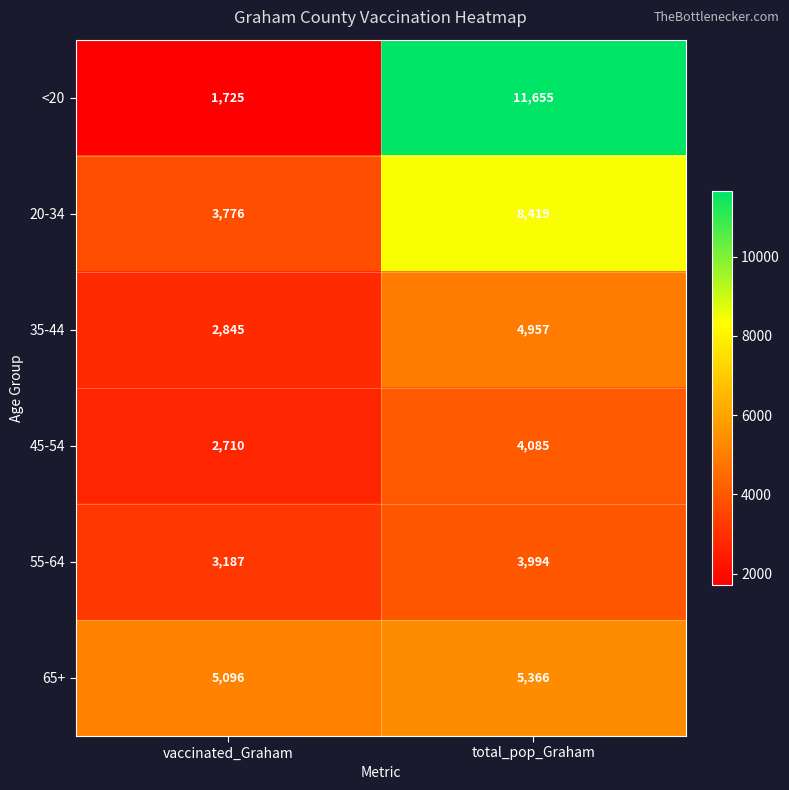

Which category has the highest value across all series?

total_pop_Graham